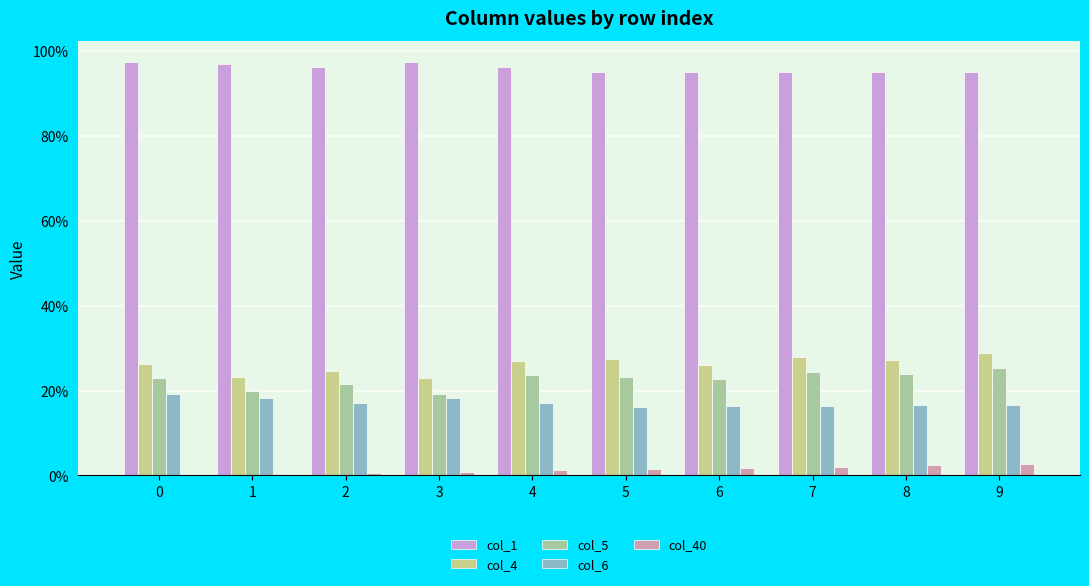

Between 7 and 9, which series saw the biggest shift?

col_5